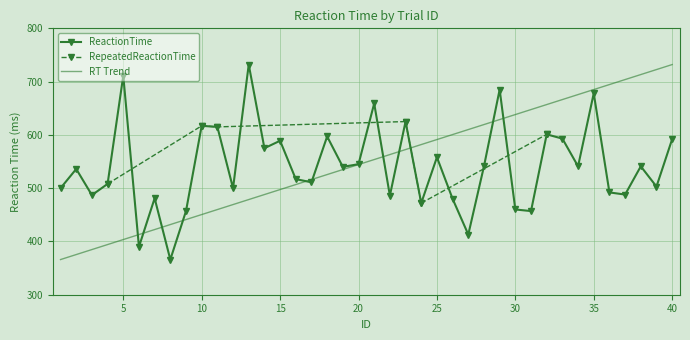

Where does the data first go above 540?

5